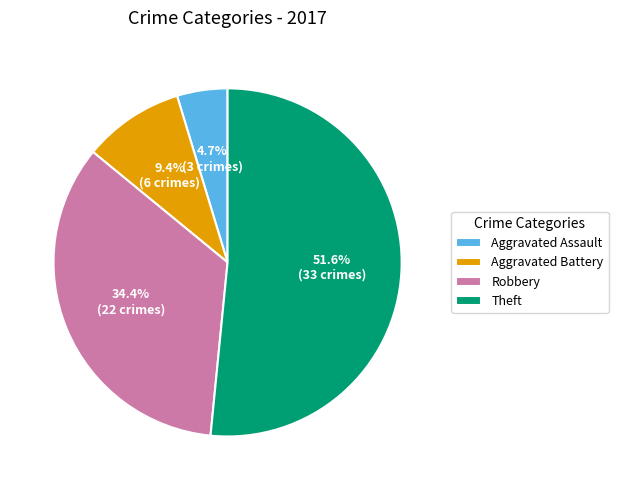

To the nearest percent, what portion does Robbery represent?

34%